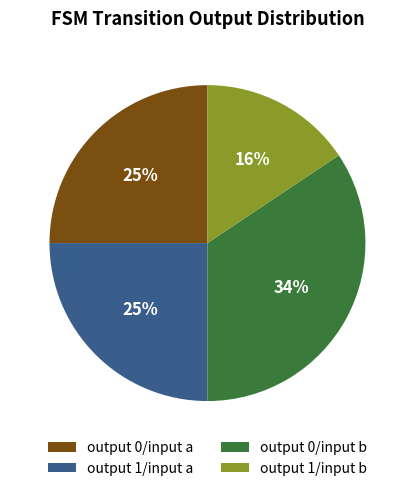

To the nearest percent, what is the average slice percentage?

25%